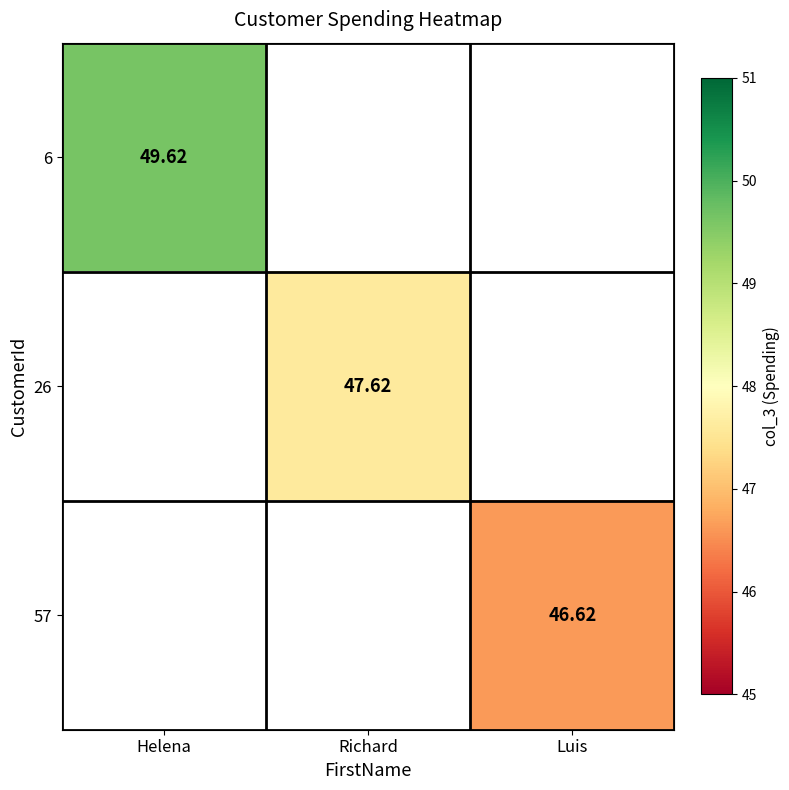

Rank the series by their average value, from highest to lowest.

6, 26, 57